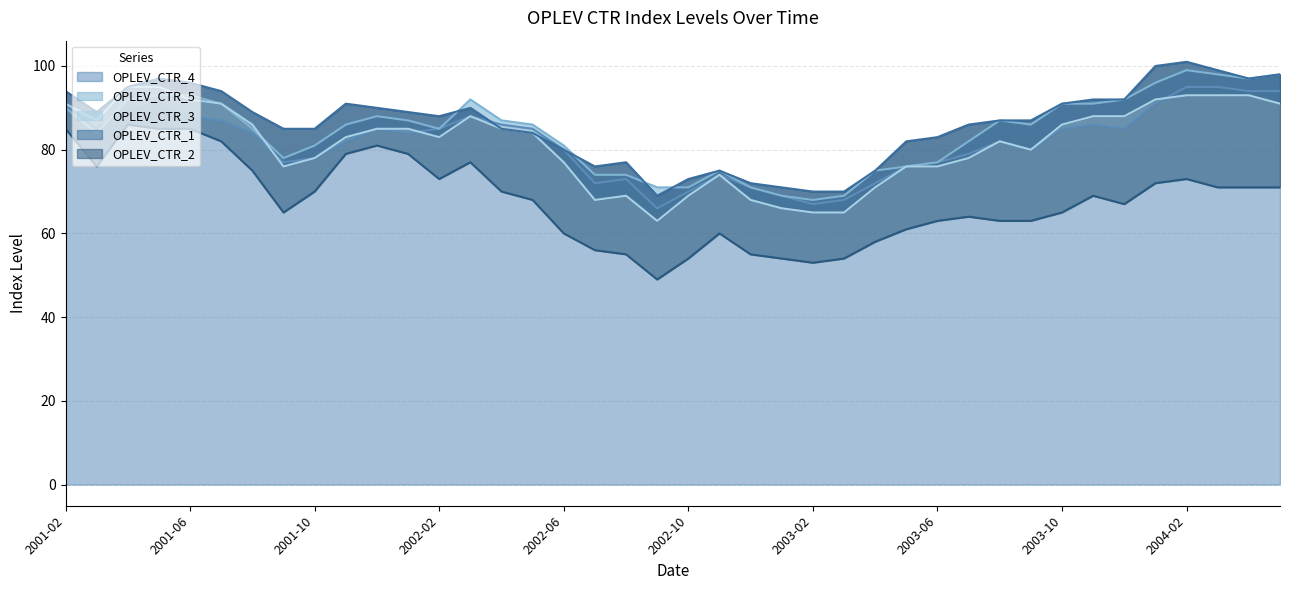

How many lines are shown in the chart?

5